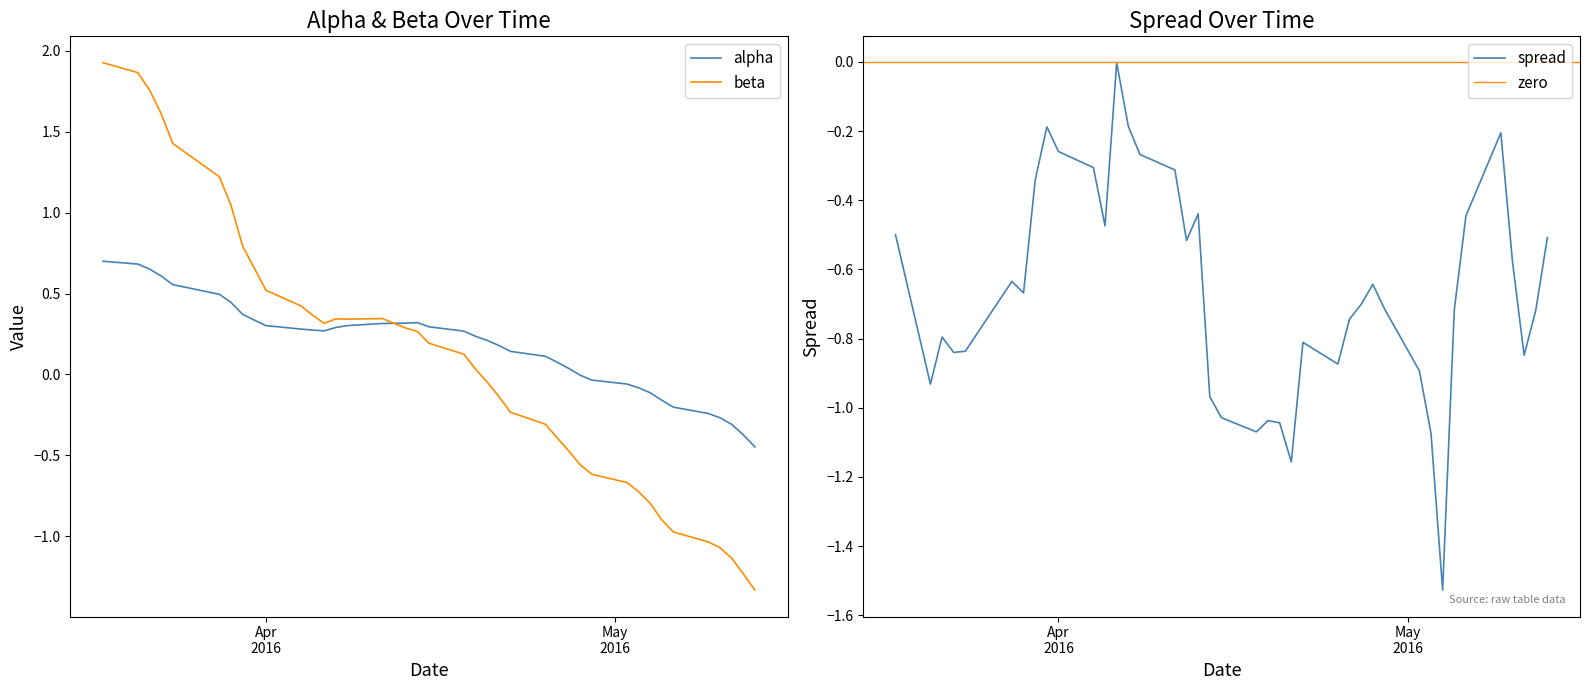

Is it true that beta equals 0.6 at 2016-04-05?

False